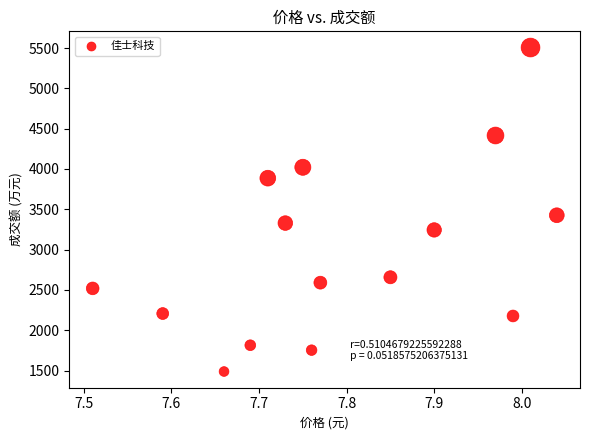

What Y value in the scatter plot is closest to 3497?

3426